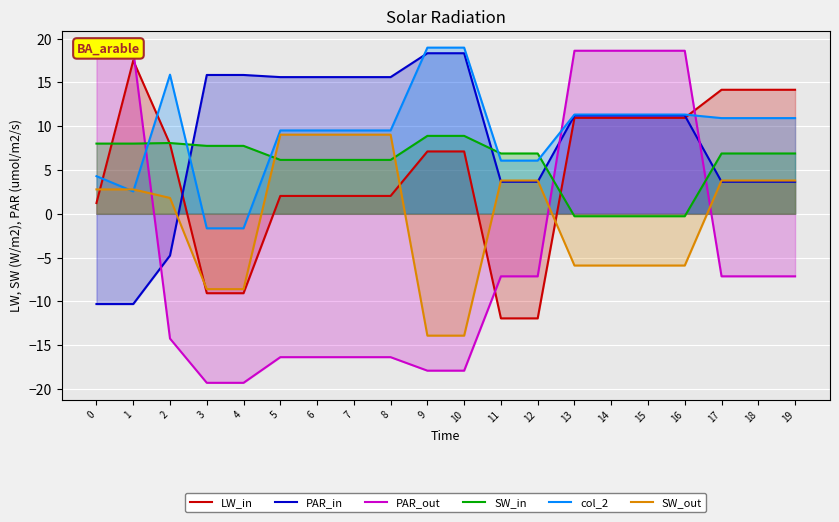

How many times do SW_out and SW_in cross each other?

2